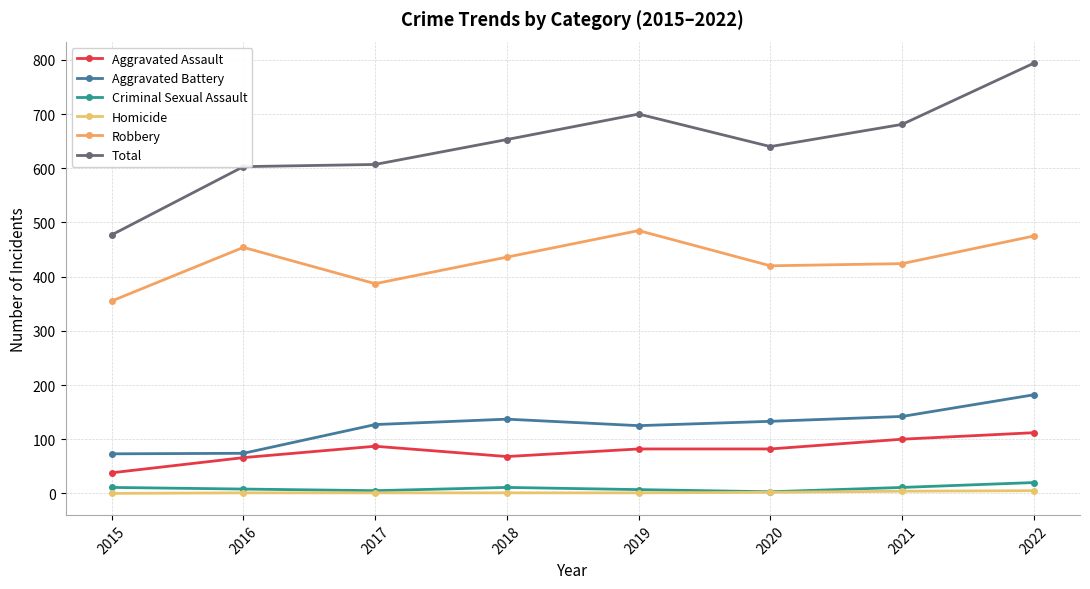

Reading left to right, extract all data points from this chart.

Aggravated Assault: 2015=38	2016=66	2017=87	2018=68	2019=82	2020=82	2021=100	2022=112
Aggravated Battery: 2015=73	2016=74	2017=127	2018=137	2019=125	2020=133	2021=142	2022=182
Criminal Sexual Assault: 2015=11	2016=8	2017=5	2018=11	2019=7	2020=3	2021=11	2022=20
Homicide: 2015=0	2016=1	2017=1	2018=1	2019=1	2020=2	2021=4	2022=5
Robbery: 2015=355	2016=454	2017=387	2018=436	2019=485	2020=420	2021=424	2022=475
Total: 2015=477	2016=603	2017=607	2018=653	2019=700	2020=640	2021=681	2022=794